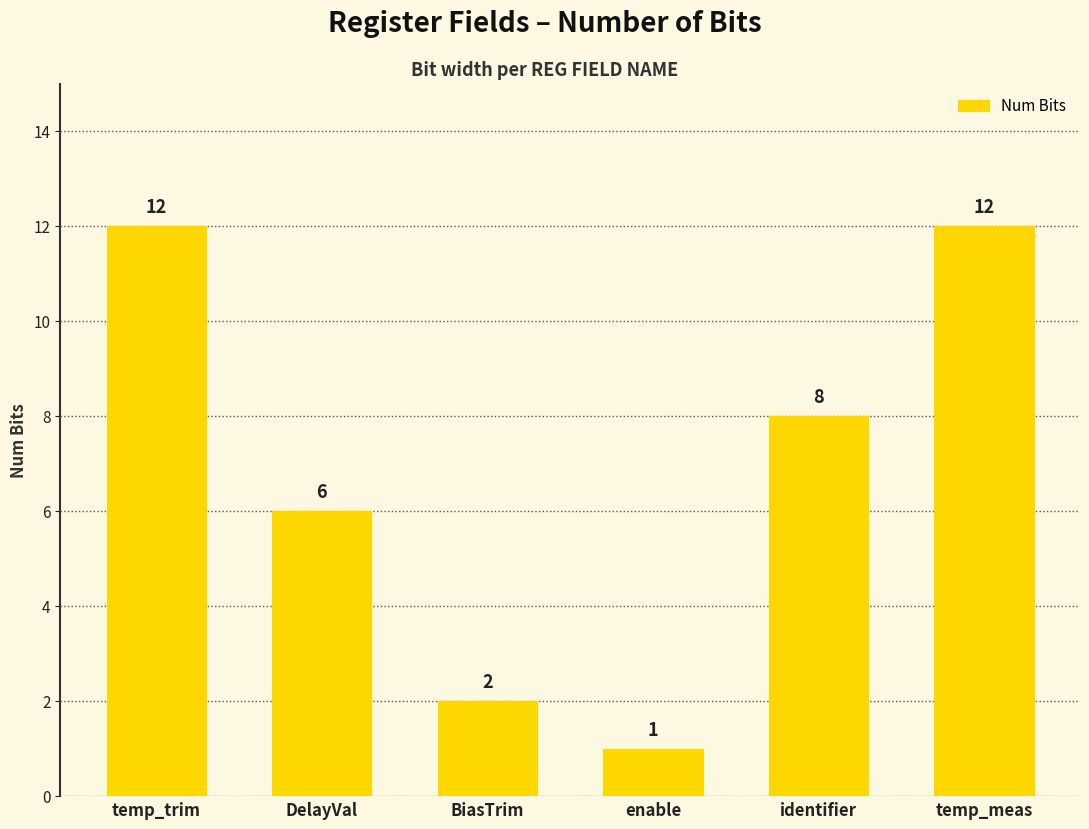

How many distinct data groups are displayed?

1